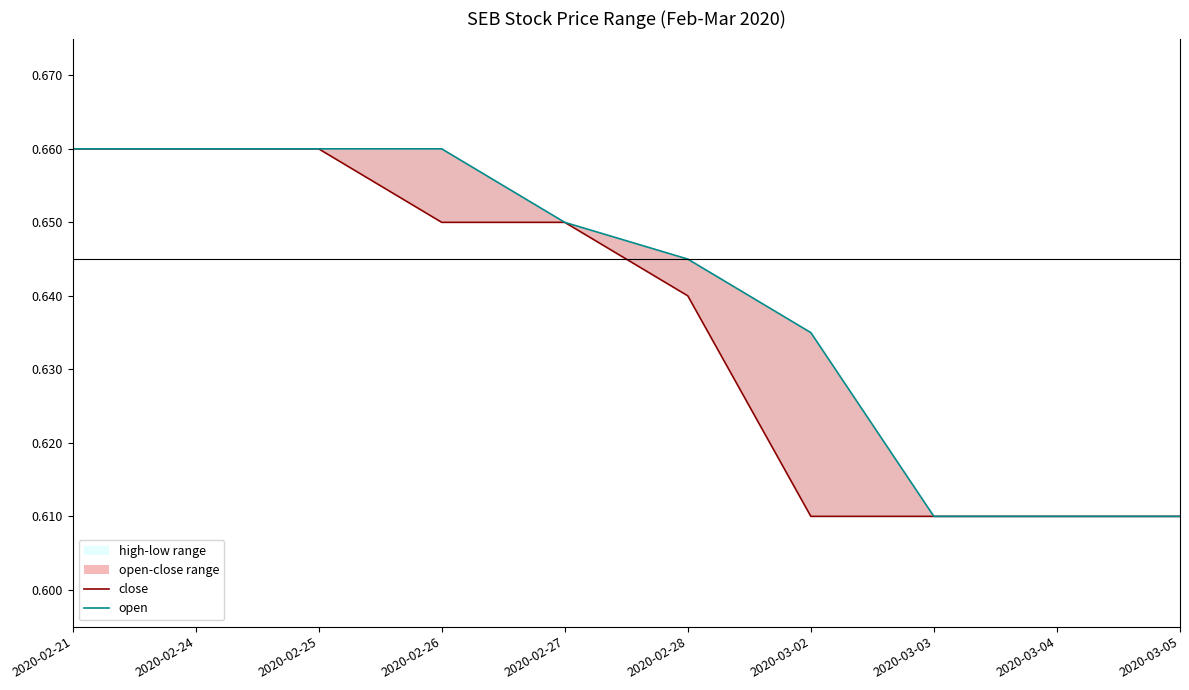

Does the chart have visible grid lines?

No